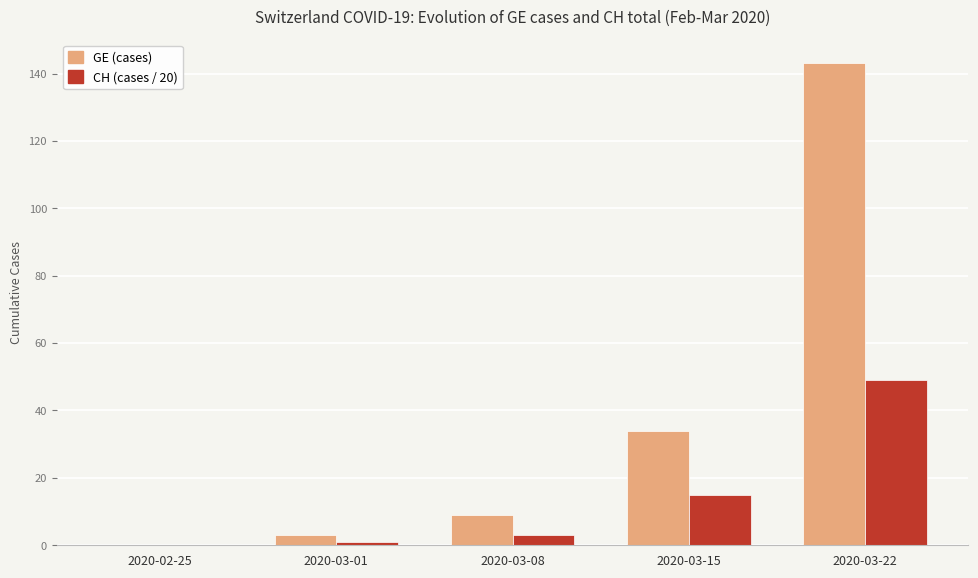

What is the average value of the CH (cases / 20) series?

14